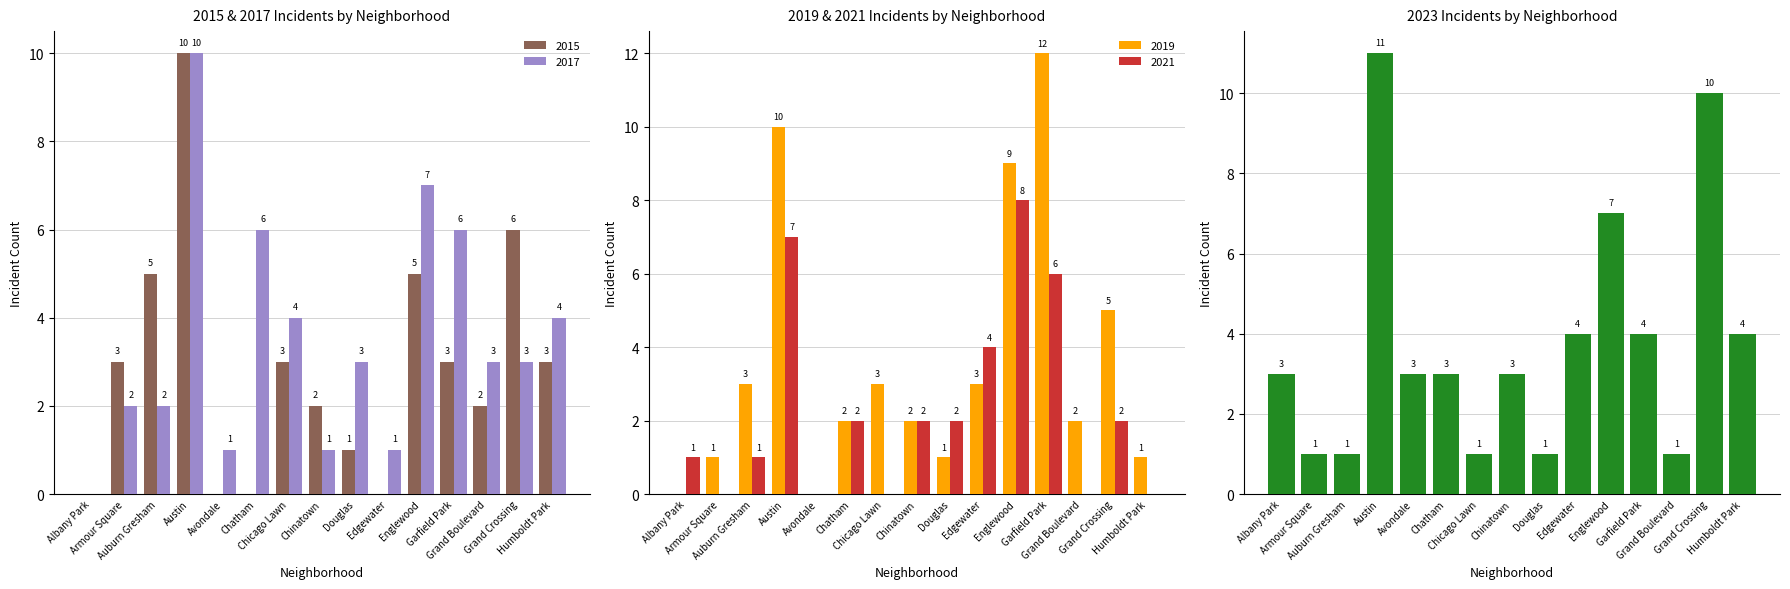

What is the total value across all series at Douglas?

8